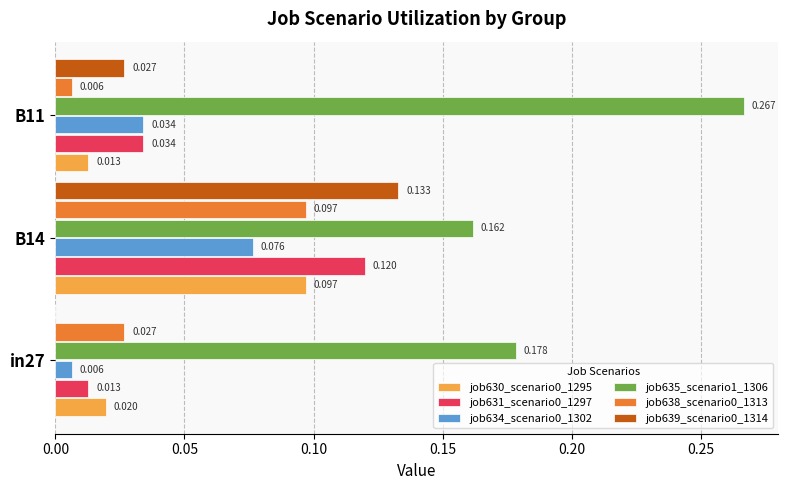

Is the value of job631_scenario0_1297 at in27 greater than the value of job635_scenario1_1306 at B14?

No